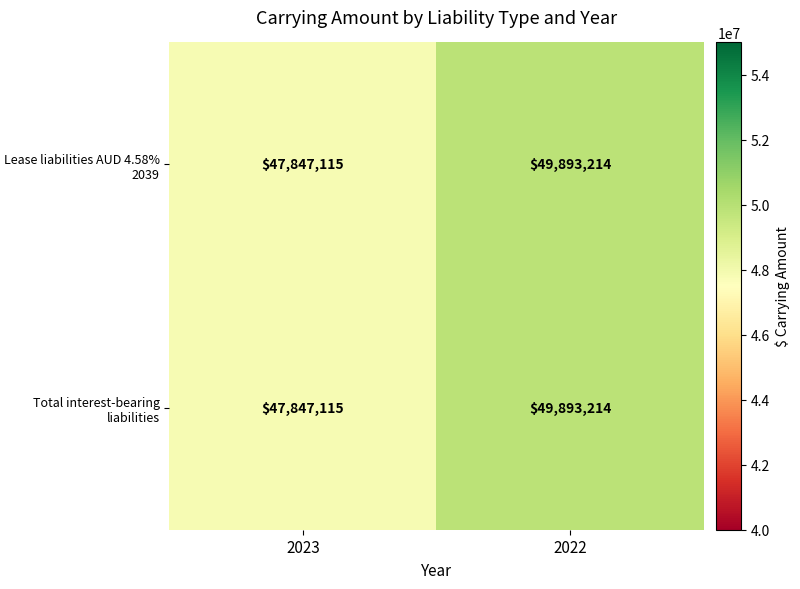

What is the approximate value of Lease liabilities AUD 4.58% 2039 at 2023?

47847115